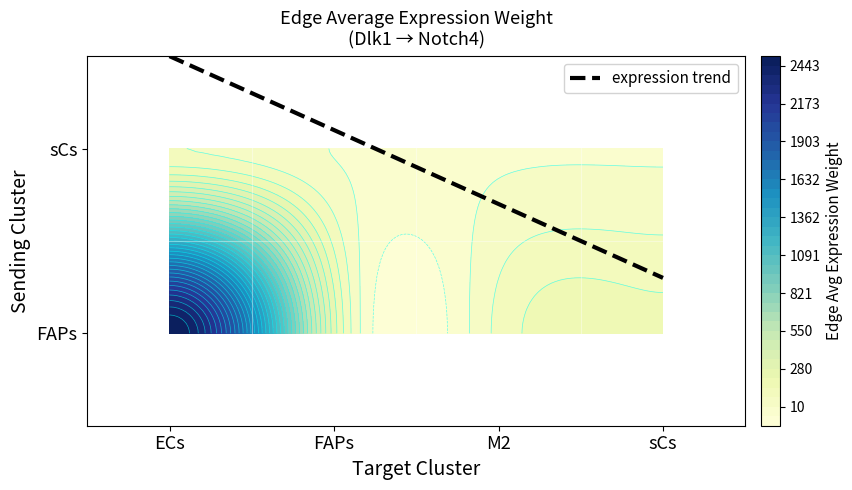

What is the average value of the FAPs series?

754.4